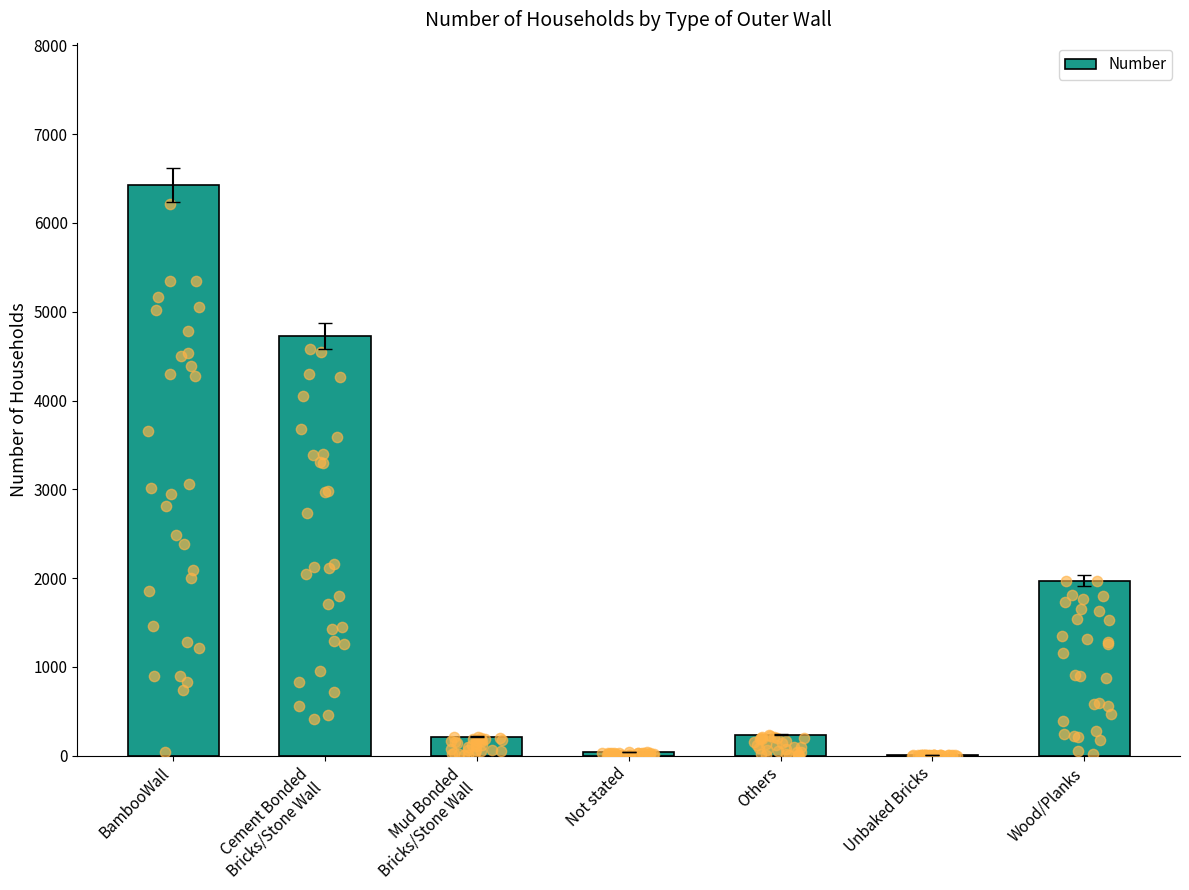

Which has a higher value, Wood/Planks or BambooWall?

BambooWall